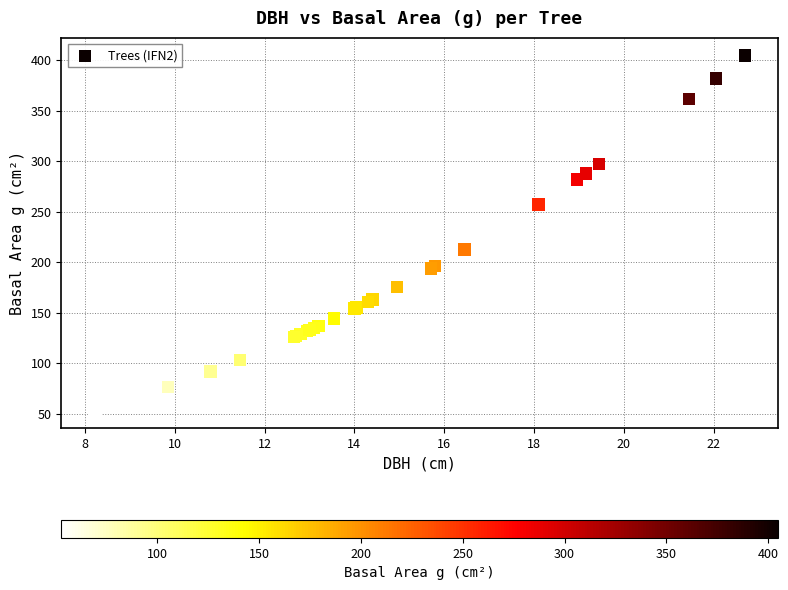

What Y value in the scatter plot is closest to 228?

212.5